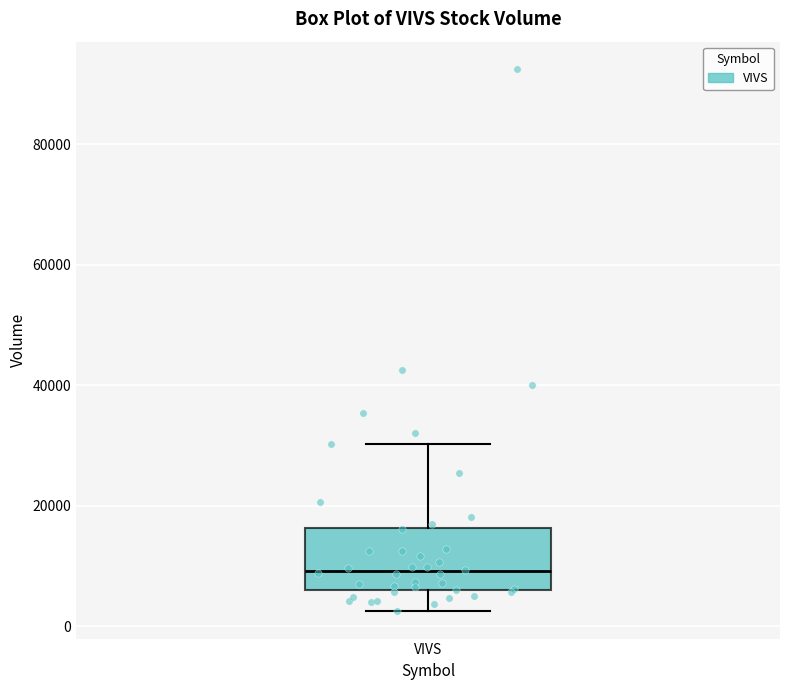

Transcribe this box plot: give where the median line is, the range the box spans, and where the two whiskers end, as read against the y-axis. The values are not printed on the chart, so give them approximately, as read against the axis.

median 10000, box 6000 to 16000, whiskers 2000 to 30000